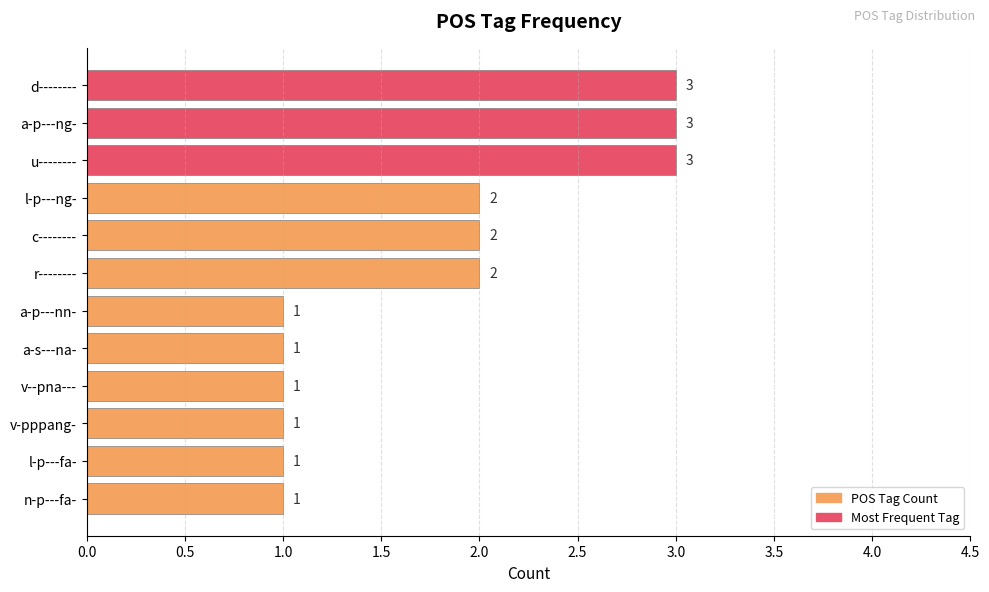

Is it true that the value at l-p---ng- is 2?

True